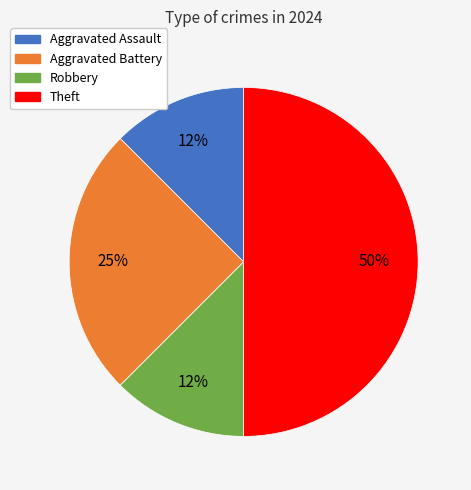

To the nearest percent, what is the average slice percentage?

25%